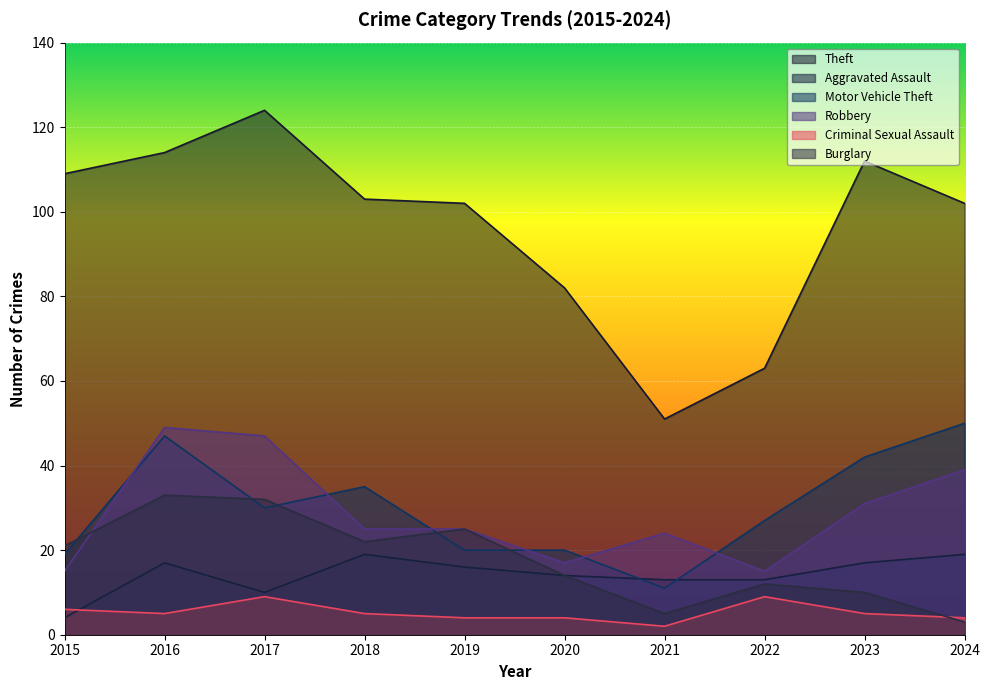

How many data points in Criminal Sexual Assault are less than 5?

4